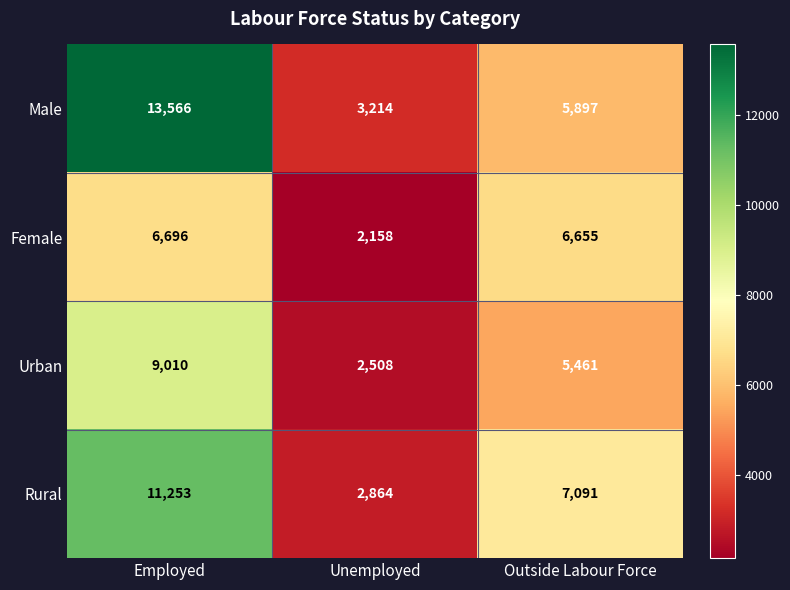

Where does the Male series first go above 5897?

Employed